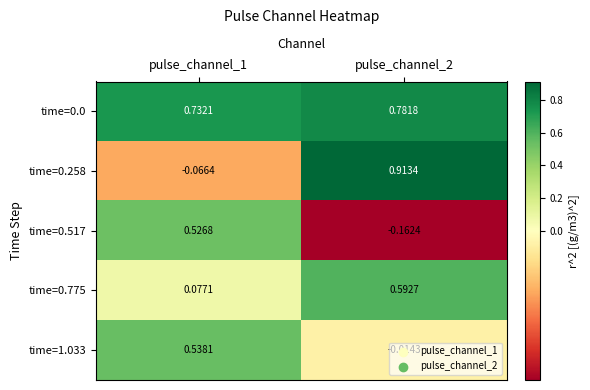

Is the value of time=1.033 at pulse_channel_2 greater than the value of time=0.775 at pulse_channel_2?

No